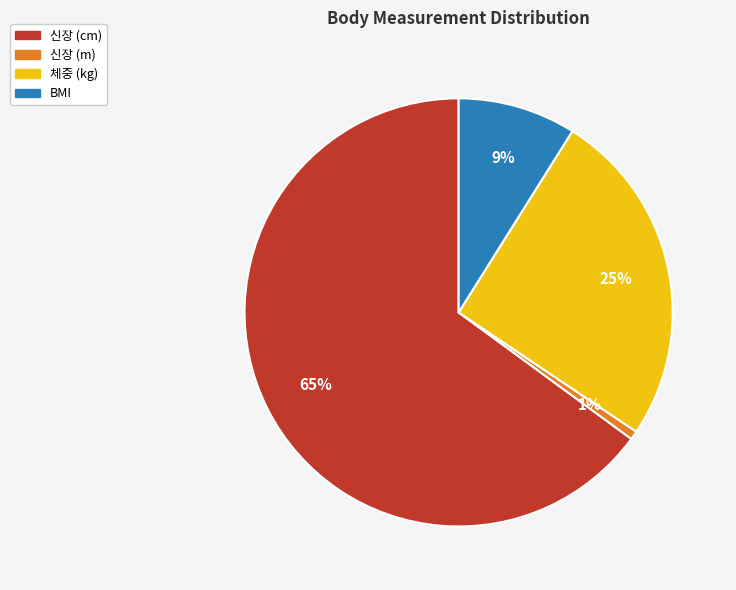

Rank the categories by value from lowest to highest.

신장 (m), BMI, 체중 (kg), 신장 (cm)